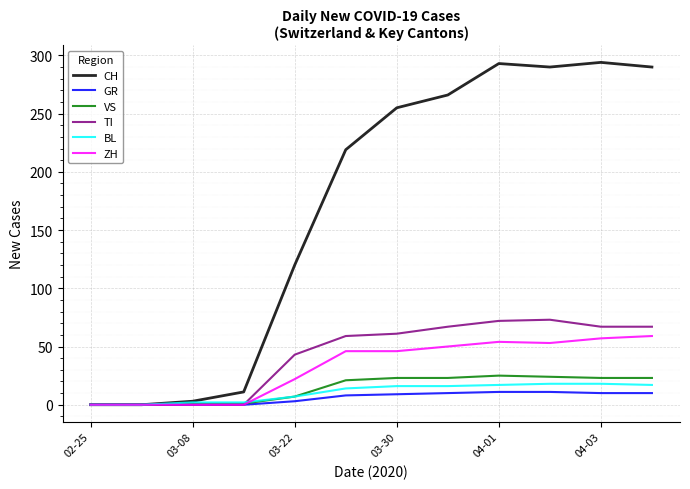

At how many categories does at least one series exceed 33?

8